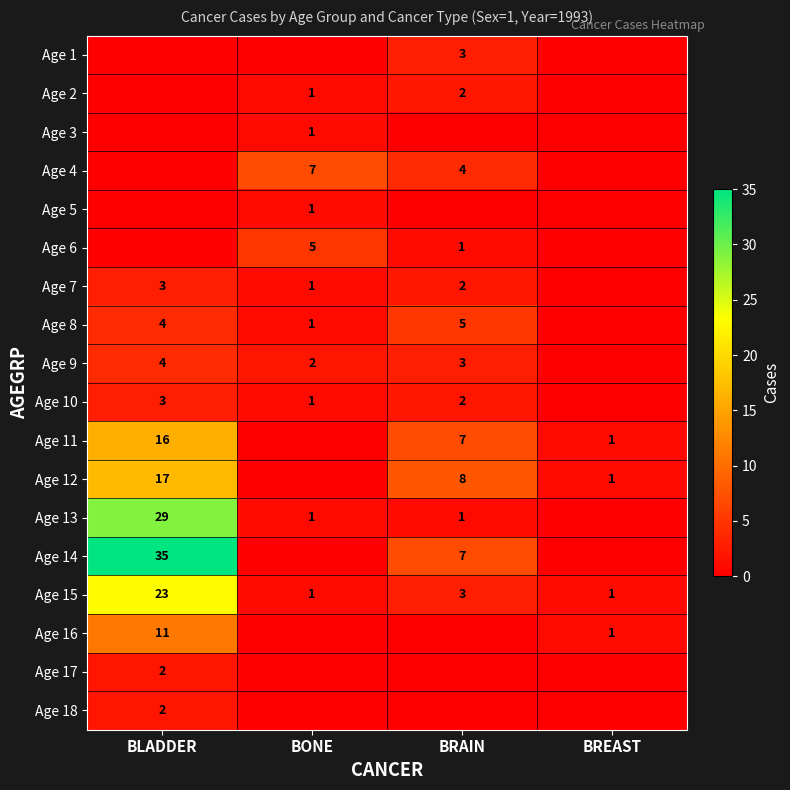

True or false: Age 6 has a value of 0 at BRAIN.

False